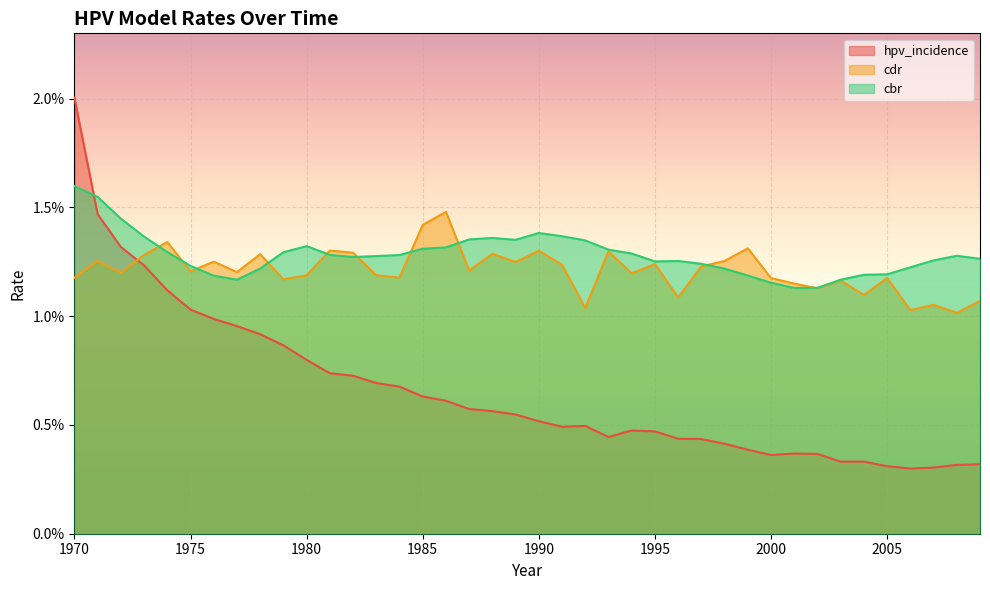

Where is cbr nearest to the value 0?

2001